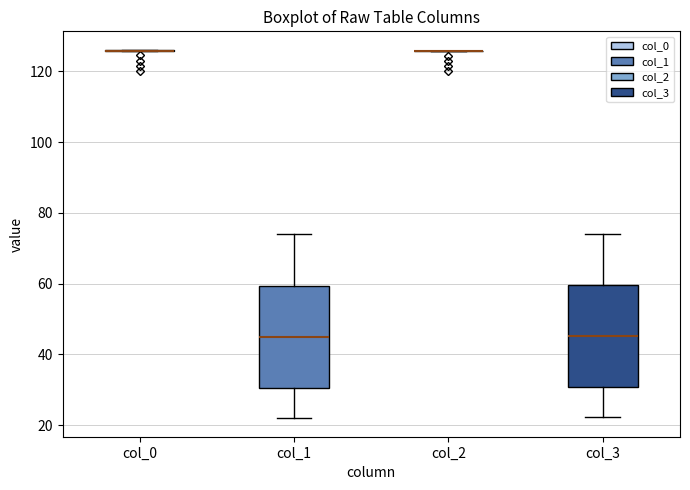

Reading left to right, read every box against the y-axis: the position of its median line, the range the box covers, and the ends of its whiskers. The values are not printed on the chart, so give them approximately, as read against the axis.

col_0: box collapsed to a line at 126, whiskers 126 to 126
col_1: median 44, box 30 to 60, whiskers 22 to 74
col_2: box collapsed to a line at 126, whiskers 126 to 126
col_3: median 46, box 30 to 60, whiskers 22 to 74